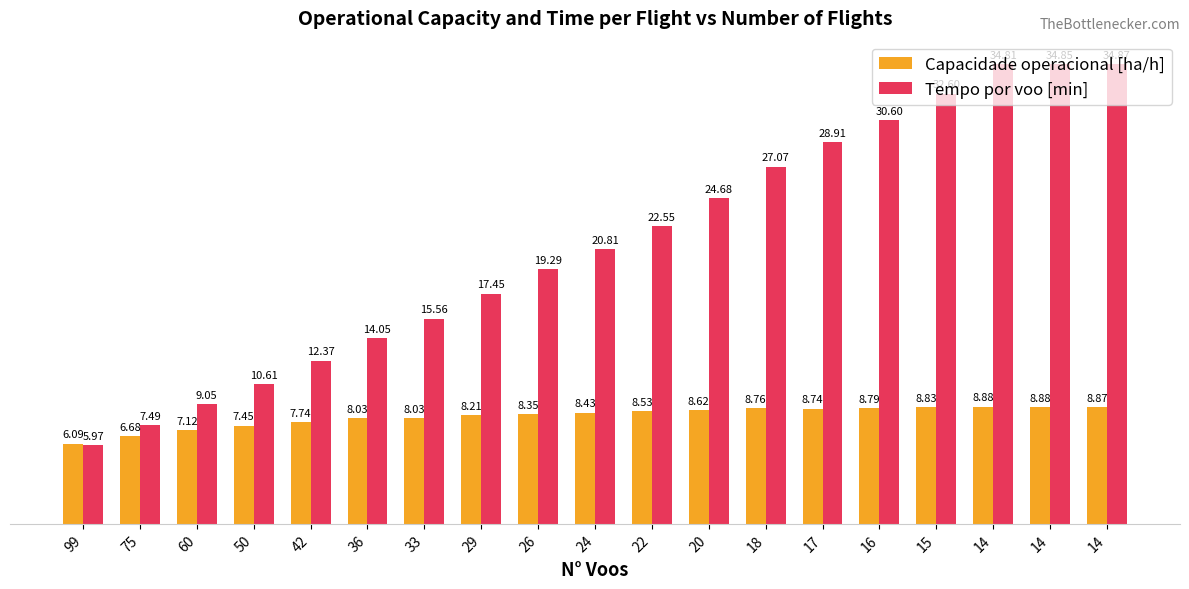

True or false: Tempo por voo [min] has a value of 30.6 at 16.

True